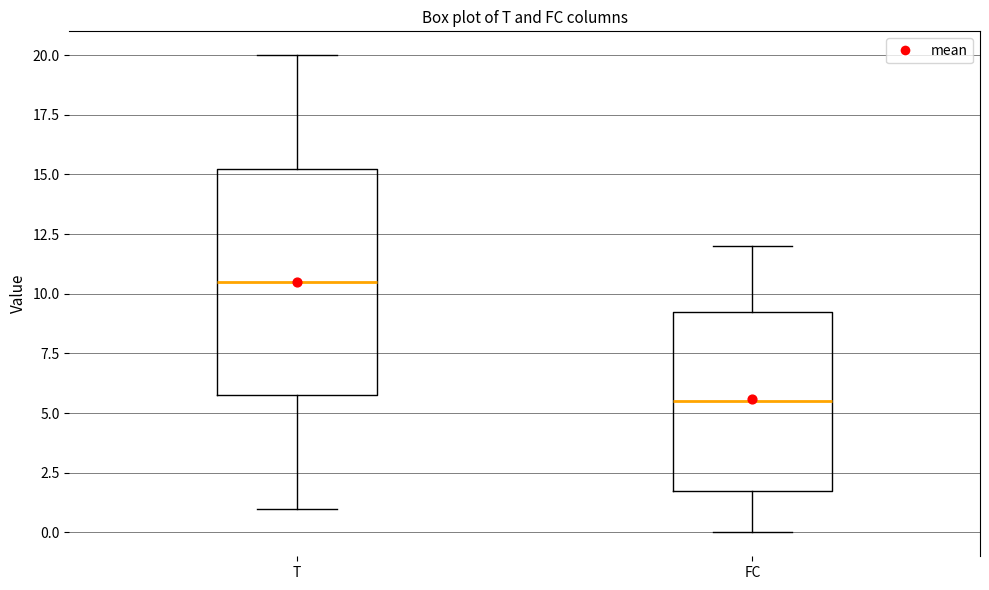

Where is the upper edge of the box for FC on the y-axis? The values are not printed on the chart, so give them approximately, as read against the axis.

9.5